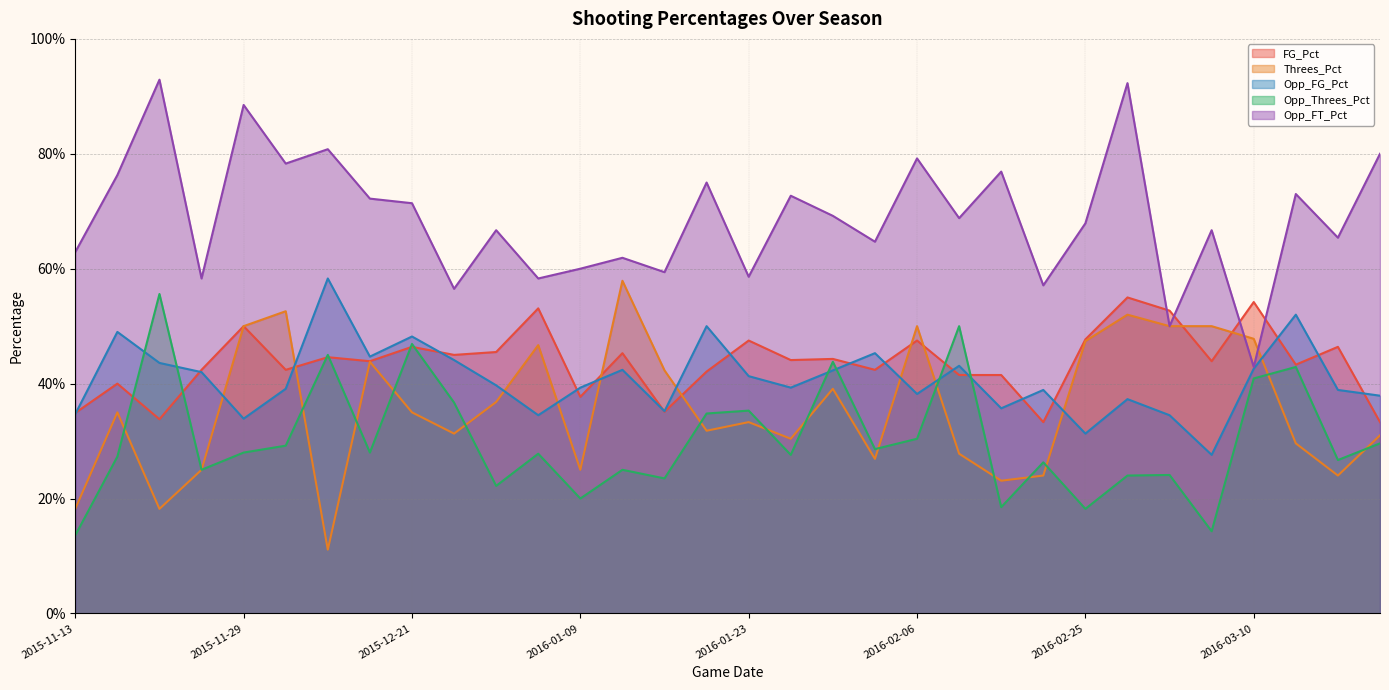

Which series has the widest spread of values?

Opp_FT_Pct